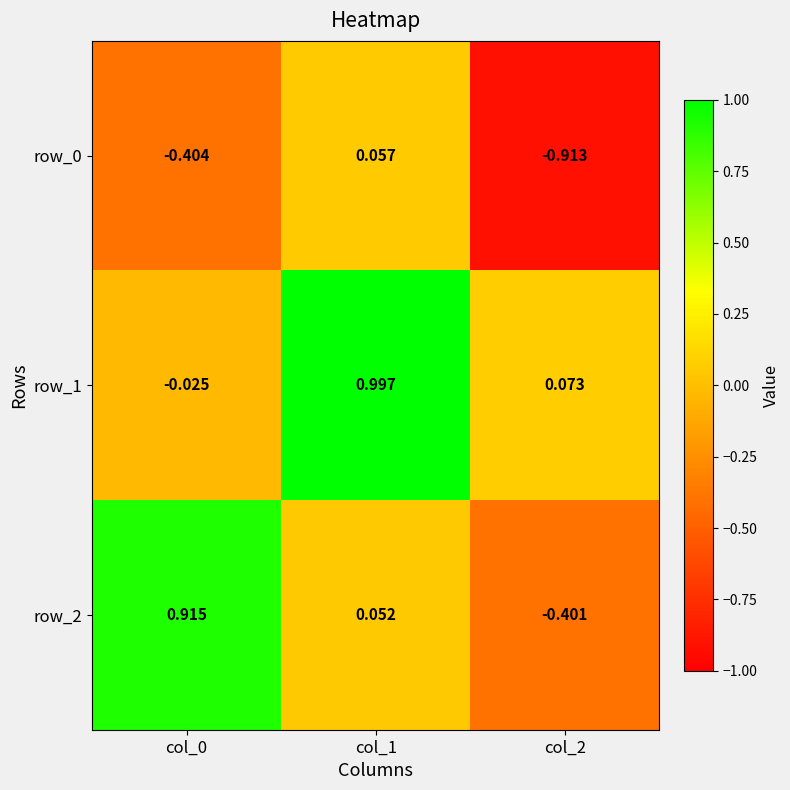

Count the number of data series in this chart.

3